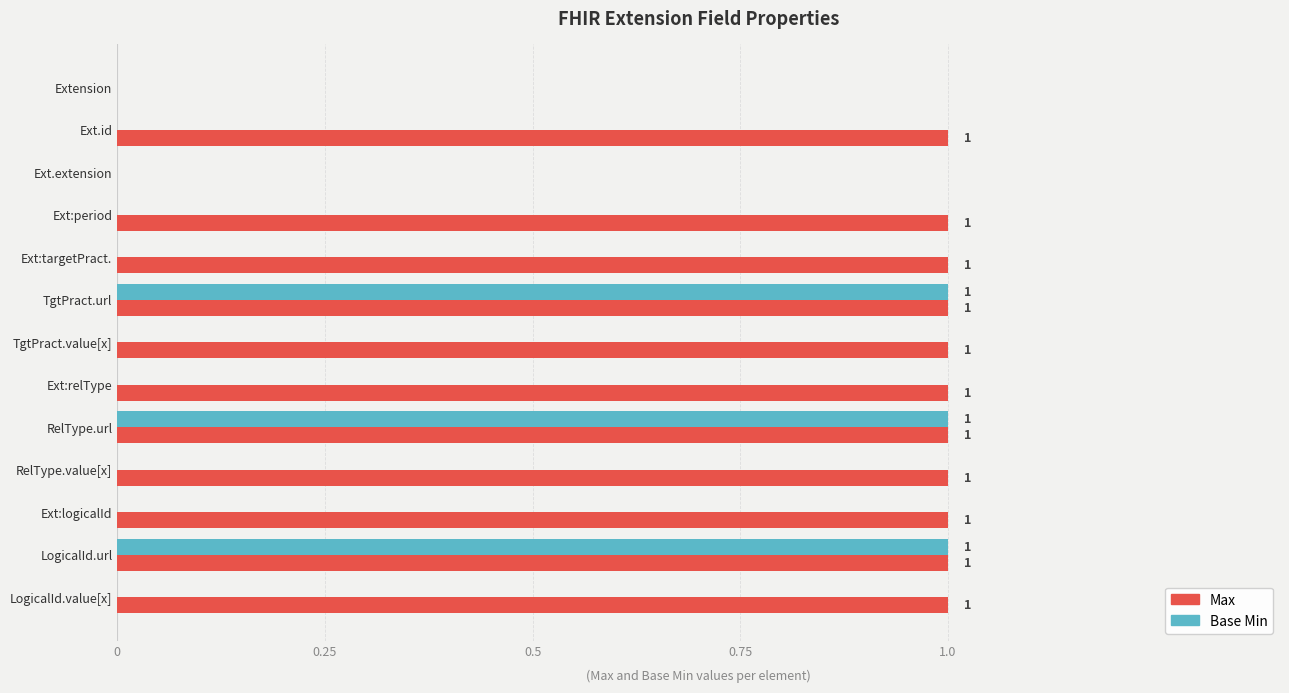

The value of Max at TgtPract.url is 1. True or false?

True